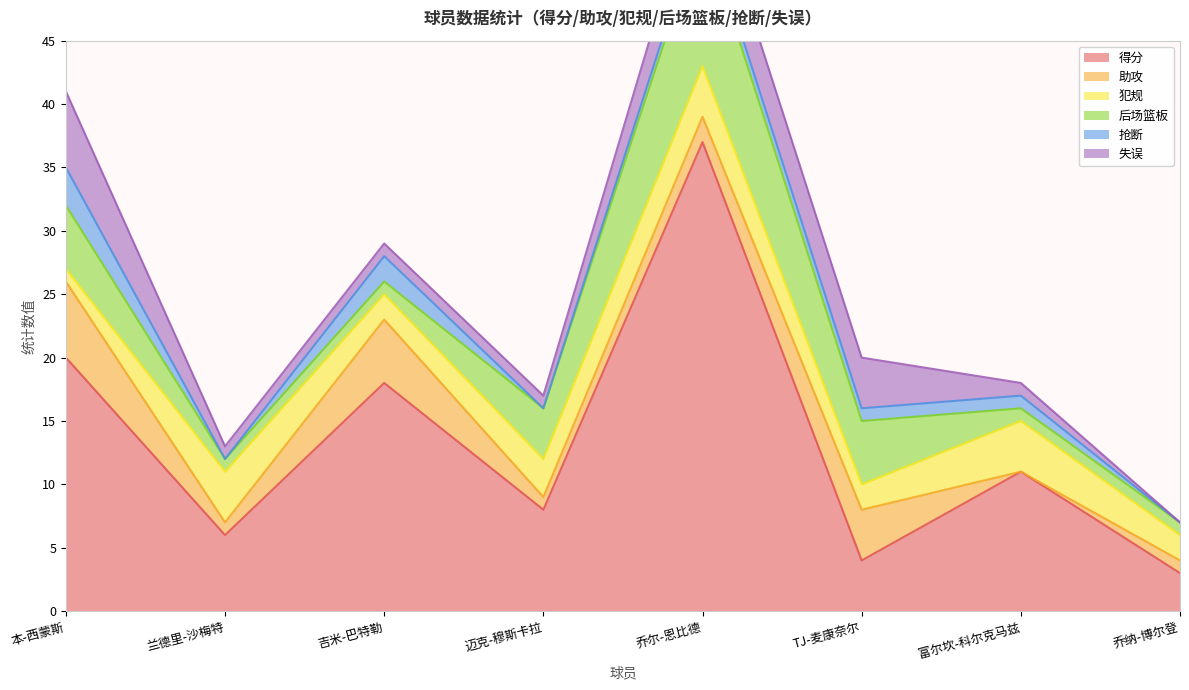

Where does the 犯规 series first go above 3?

兰德里-沙梅特